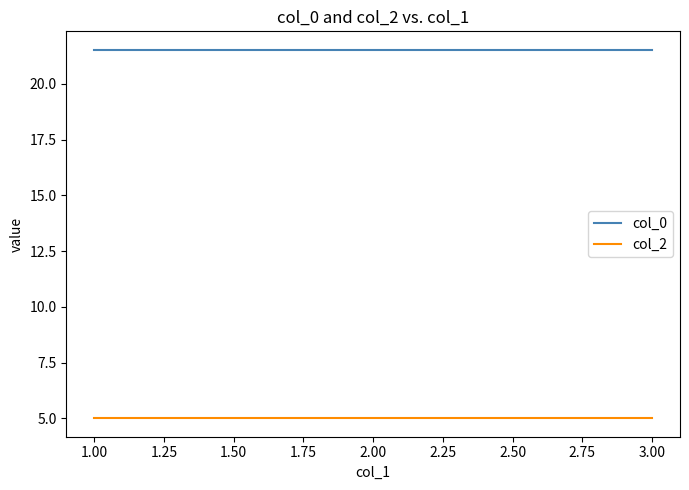

Which series has the largest total across all categories?

col_0